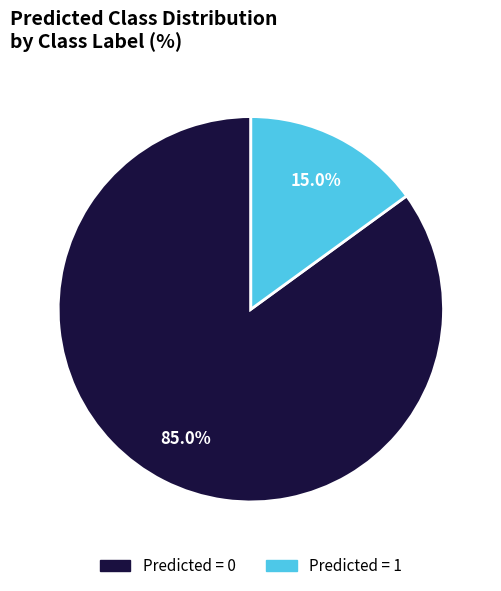

Count the number of slices in the pie.

2